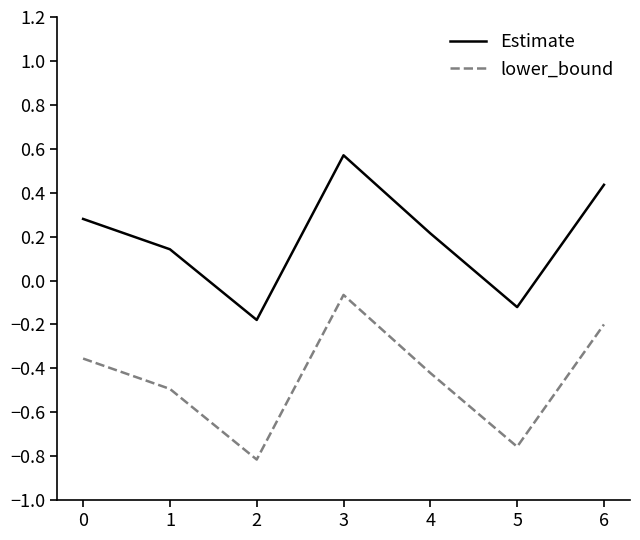

What is the average value of the Estimate series?

0.2